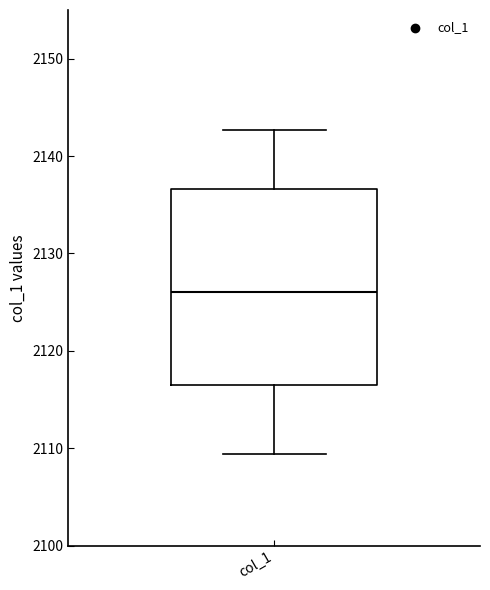

Read this box plot against the y-axis: the position of the median line, the range covered by the box, and the ends of both whiskers. The values are not printed on the chart, so give them approximately, as read against the axis.

median 2126, box 2116 to 2137, whiskers 2109 to 2143